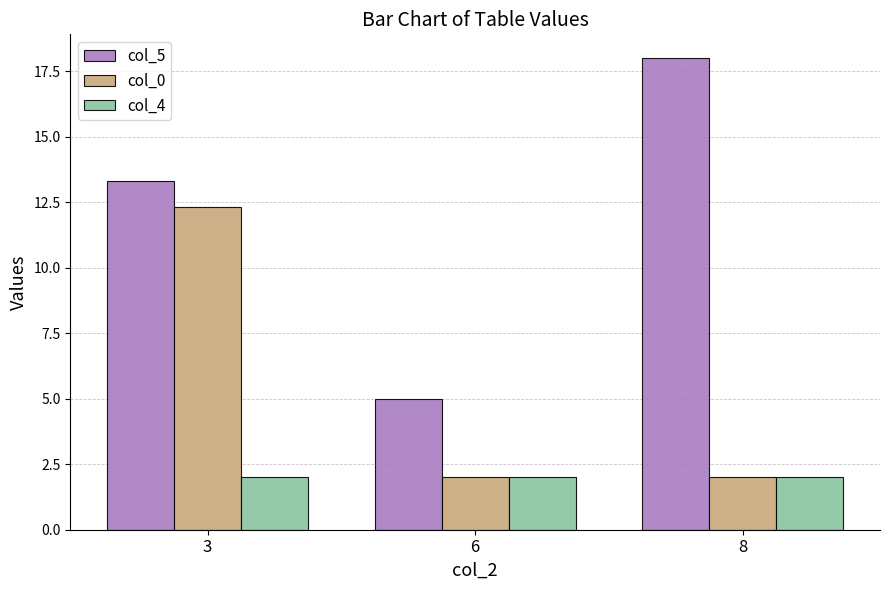

What is the sum of all col_5 values?

36.3